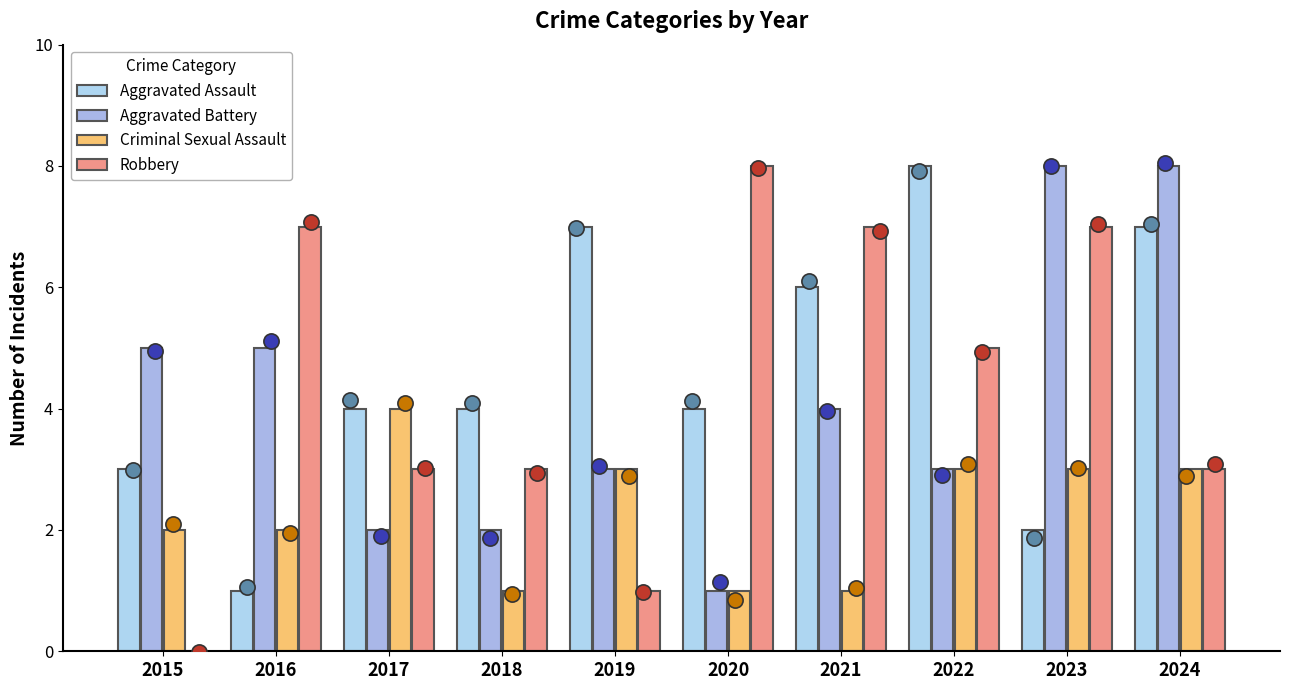

At how many categories does at least one series exceed 1?

10